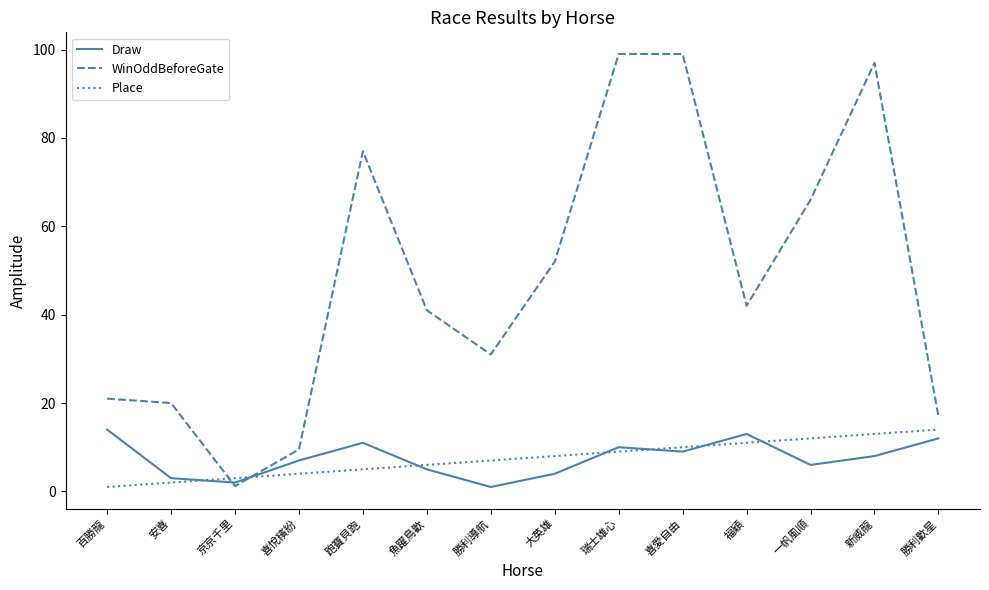

Rank the categories by Place value from highest to lowest.

勝利歡星, 新威龍, 一帆風順, 福穎, 喜愛自由, 瑞士雄心, 大英雄, 勝利導航, 魚躍鳥歡, 跑寶貝跑, 喜悅繽紛, 京京千里, 安喜, 百勝龍